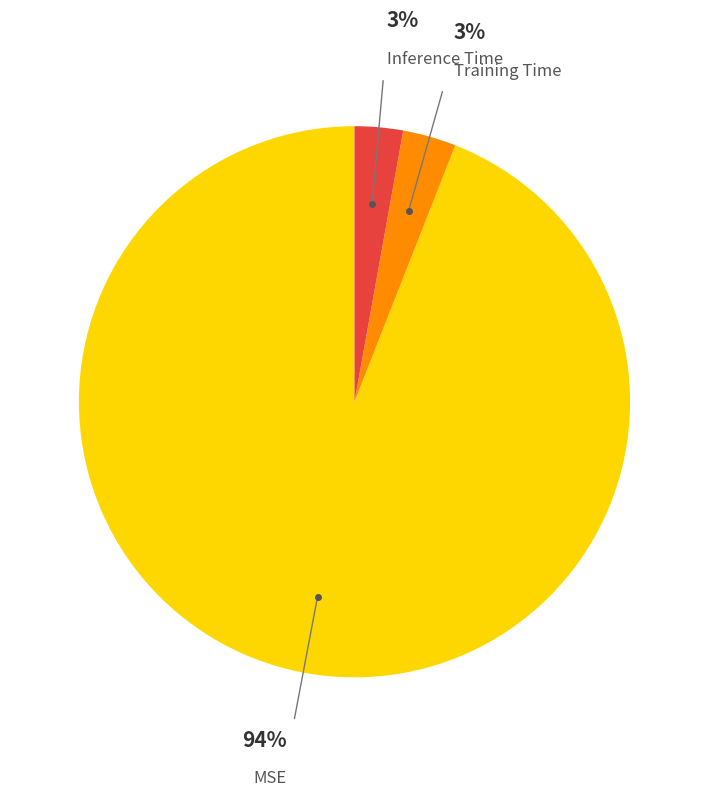

To the nearest percent, what is the average slice percentage?

33%